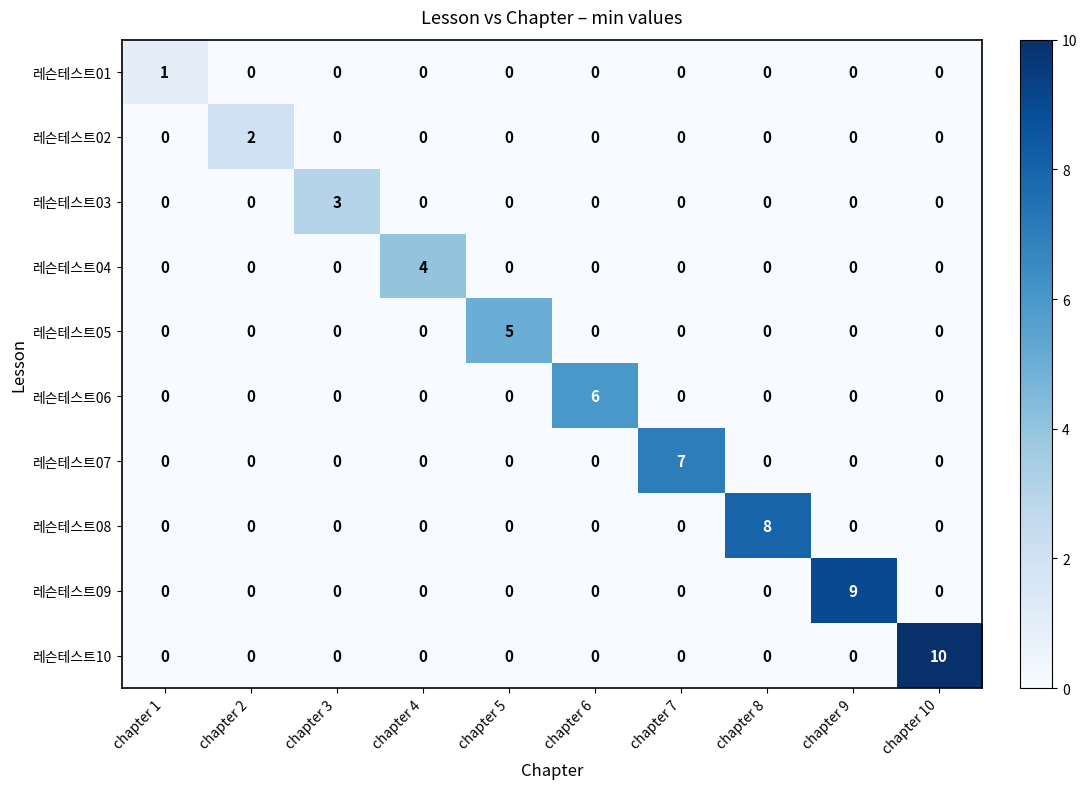

What is the total value across all series at chapter 4?

4